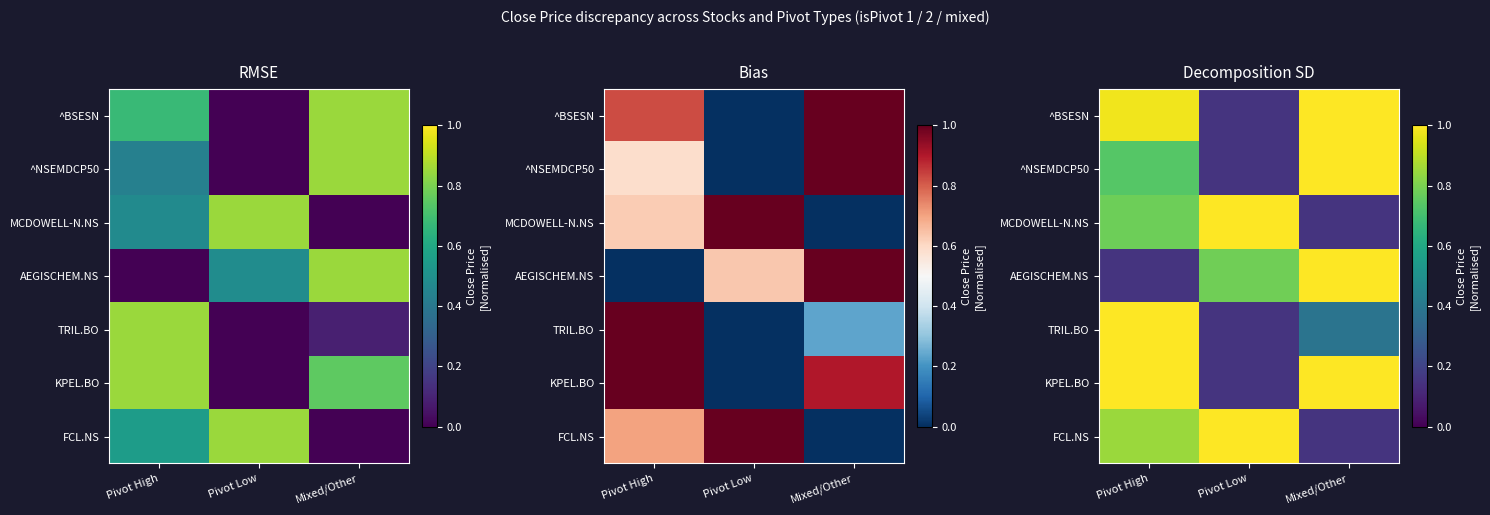

Count the number of data series in this chart.

7